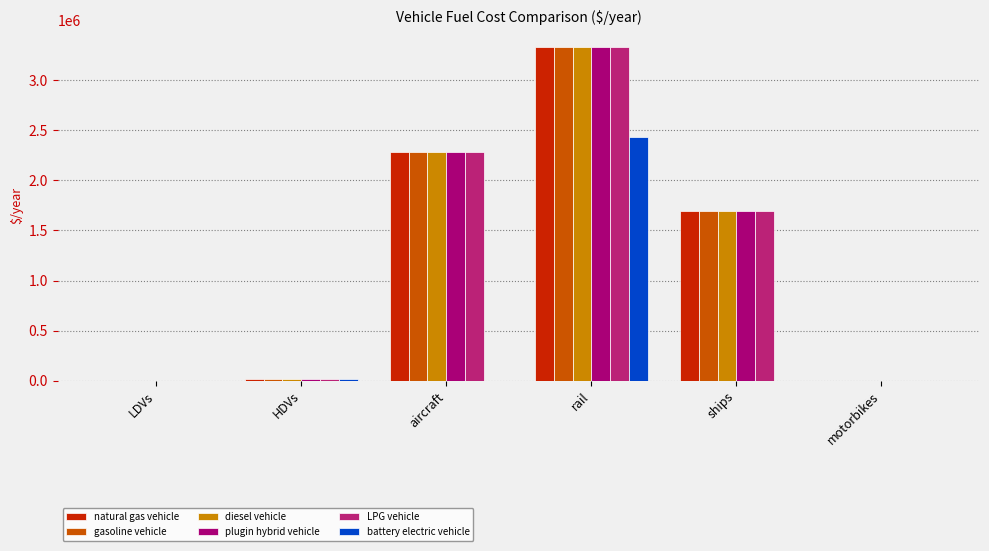

List the series in order of their peak value, lowest first.

battery electric vehicle, natural gas vehicle, gasoline vehicle, diesel vehicle, plugin hybrid vehicle, LPG vehicle